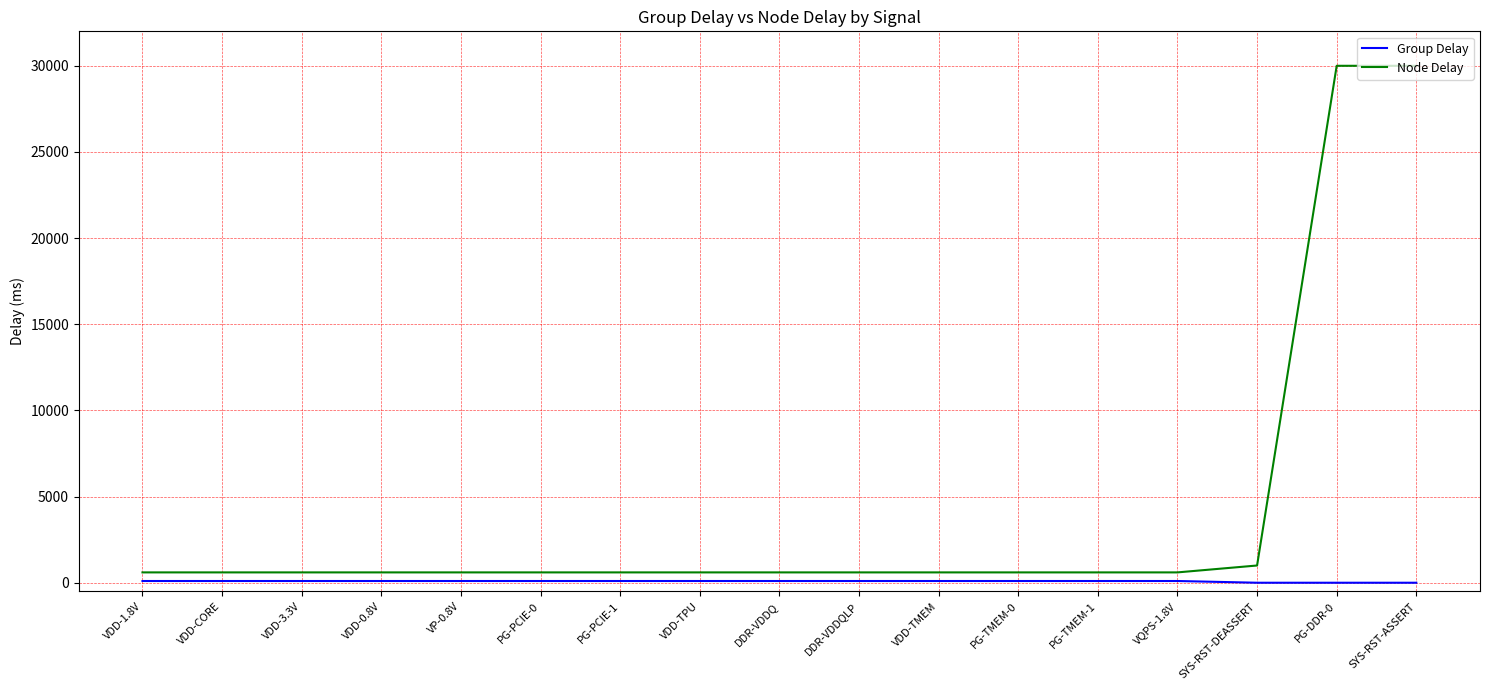

What is the sum of all Group Delay values?

1400